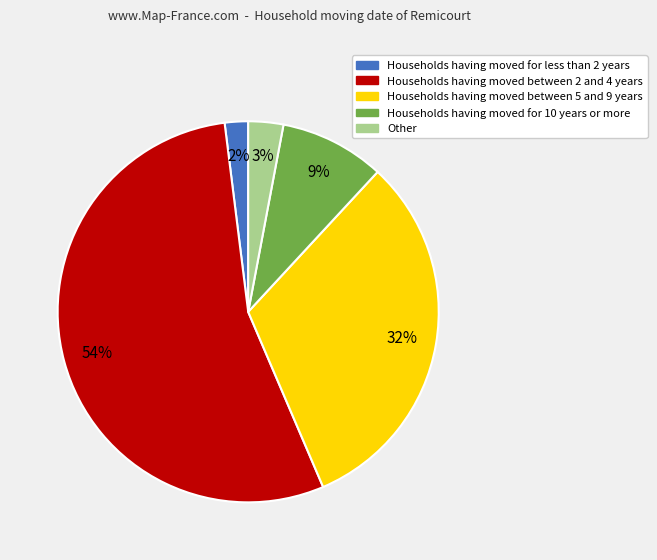

Is there any slice that represents more than half of the pie?

Yes